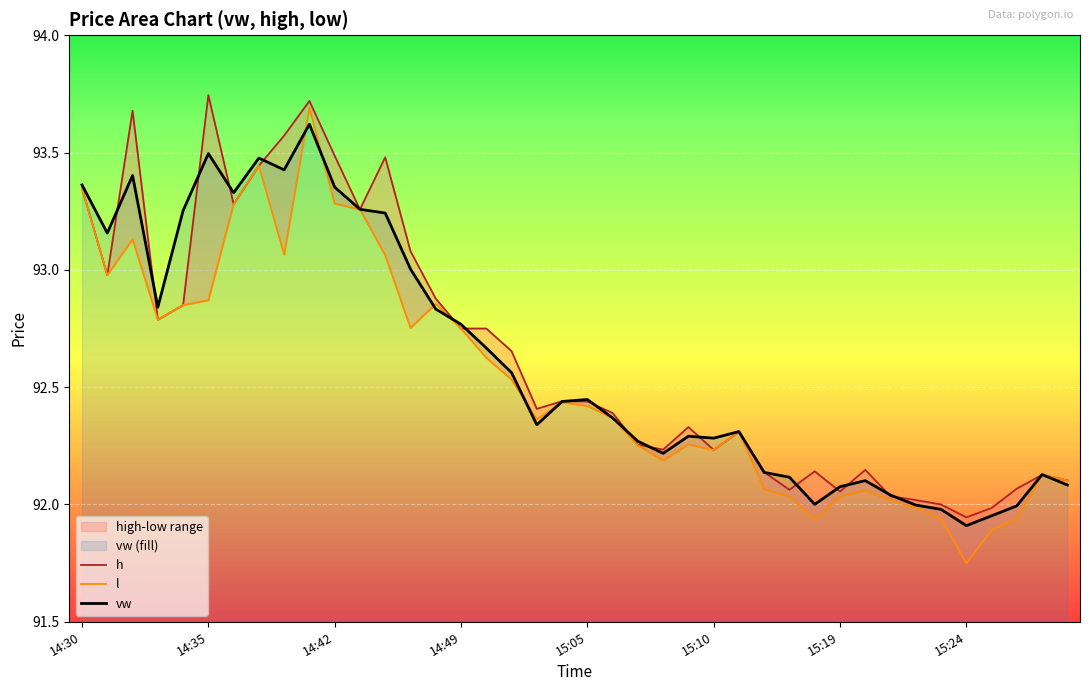

The vw series shows 21.5 at 14:35. True or false?

False